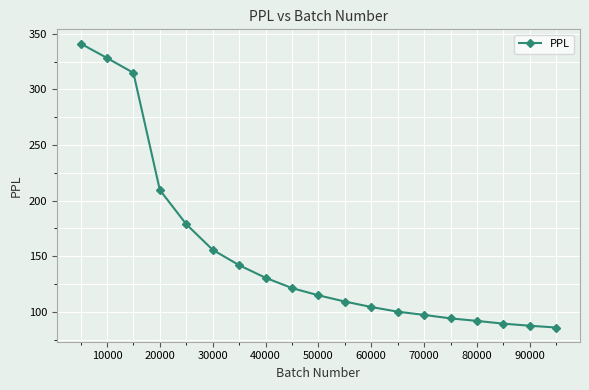

What is the average value?

152.4